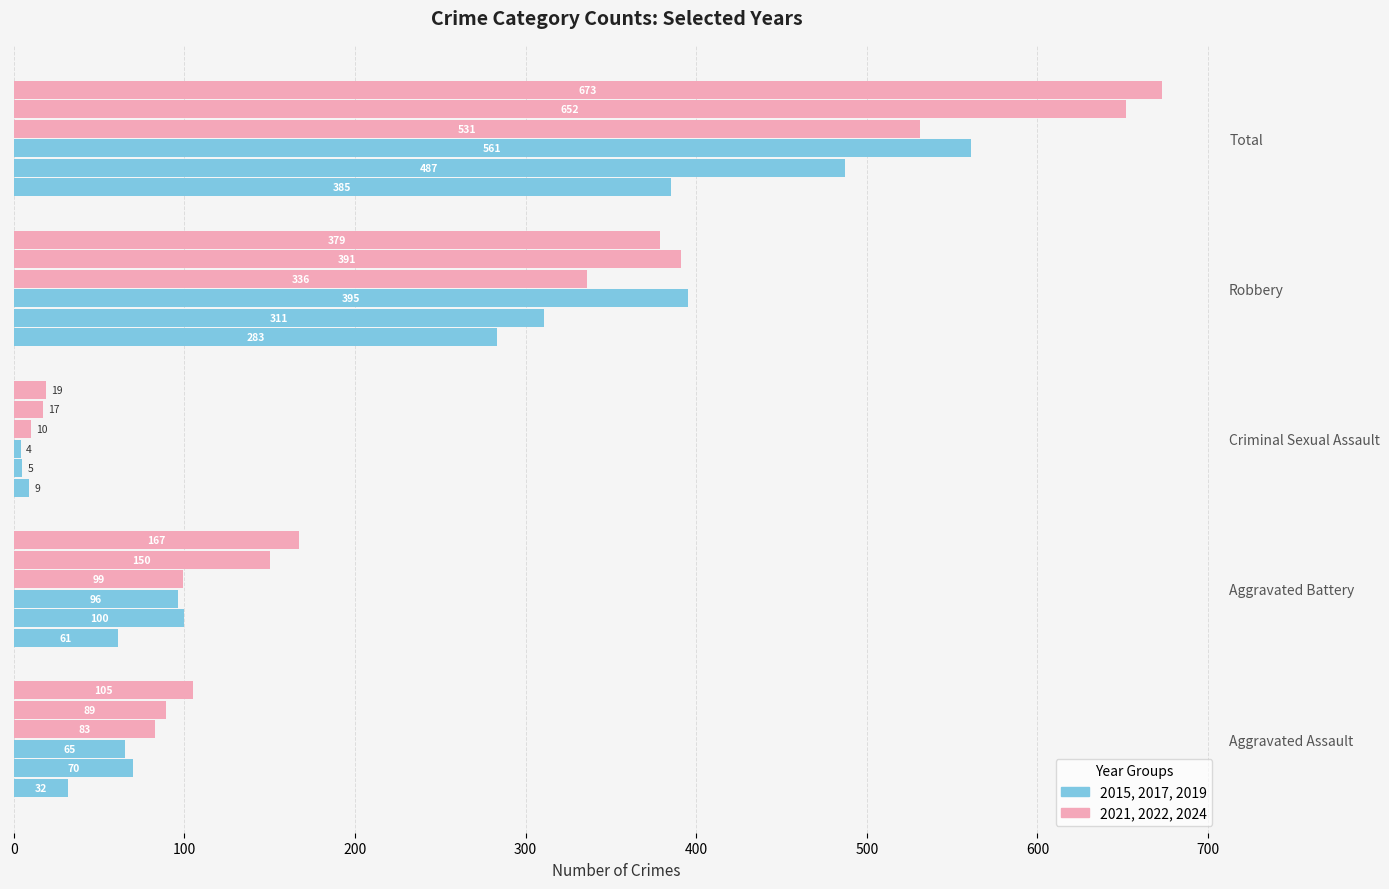

Is it true that 2019 equals 130 at Total?

False